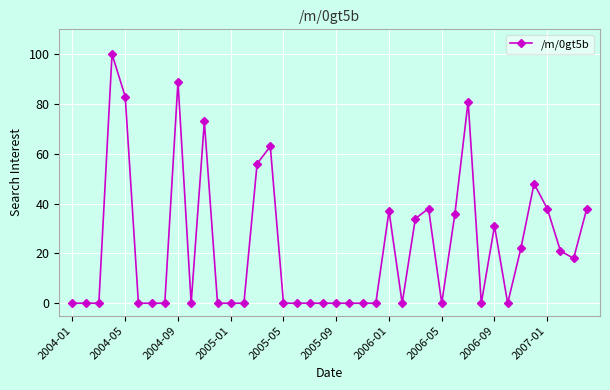

What is the greatest value displayed?

100